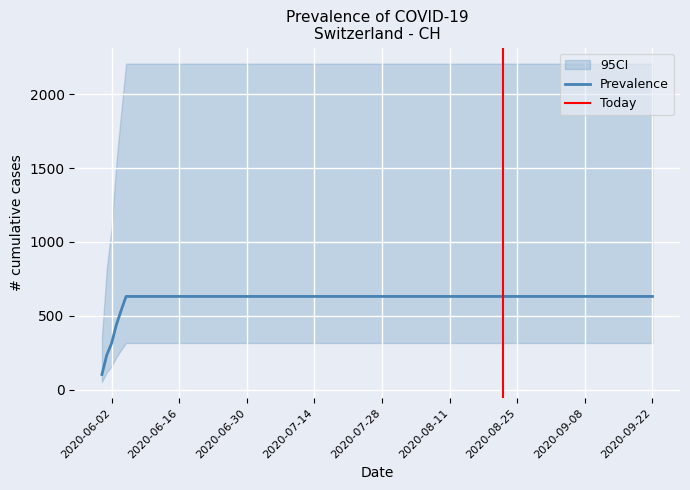

What is the value of the 9th point from the left?

631